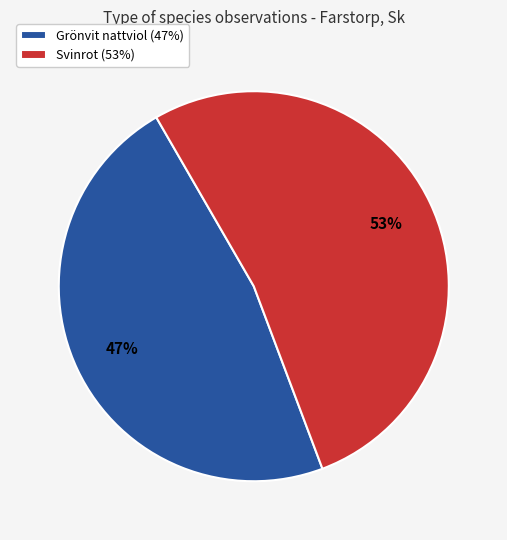

Do Grönvit nattviol (47%) and Svinrot (53%) together represent more than half of the pie?

Yes